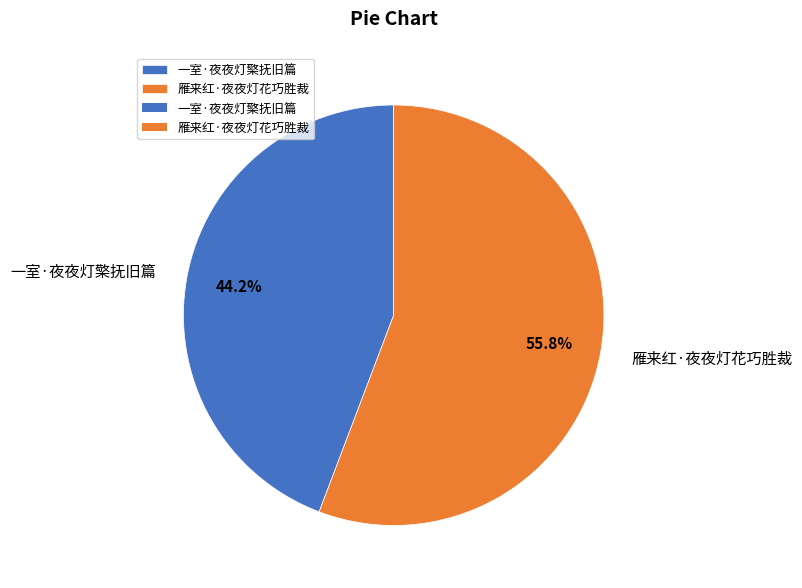

What is the largest slice in the pie chart?

雁来红·夜夜灯花巧胜裁